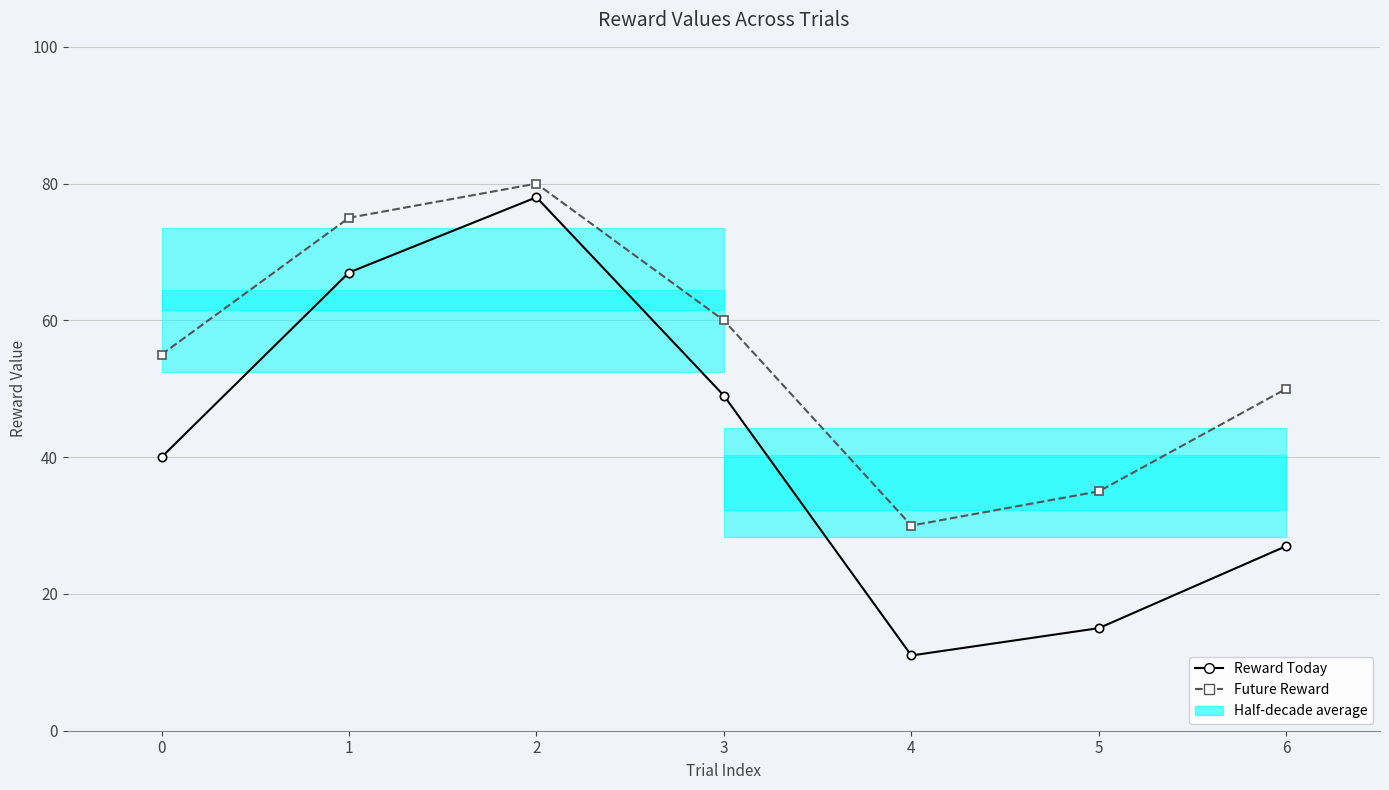

The Future Reward series shows 20 at 4. True or false?

False